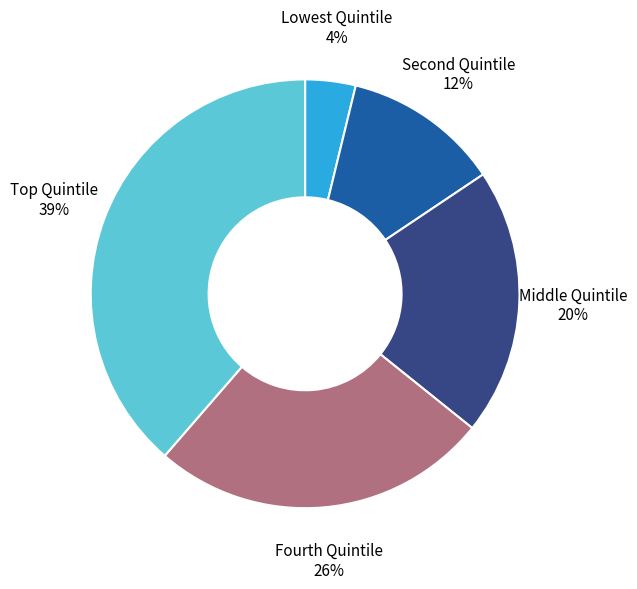

To the nearest percent, what is the difference between the largest and smallest slice percentages?

35%